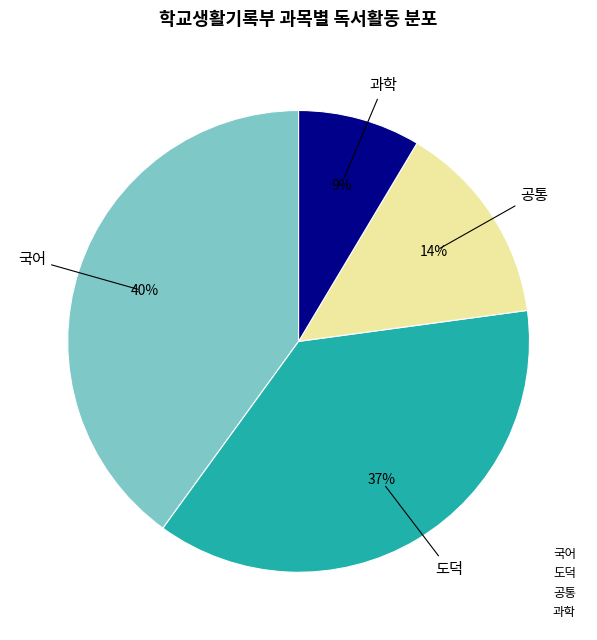

Is it true that 국어 is 40% of the pie?

True